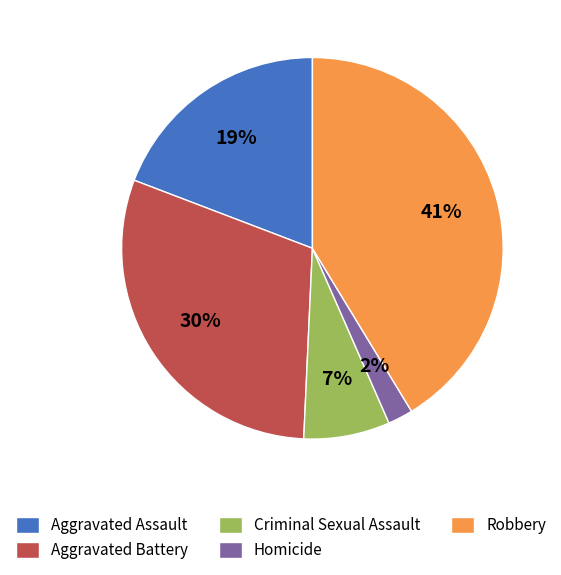

What percentage is the Aggravated Assault slice, to the nearest percent?

19%